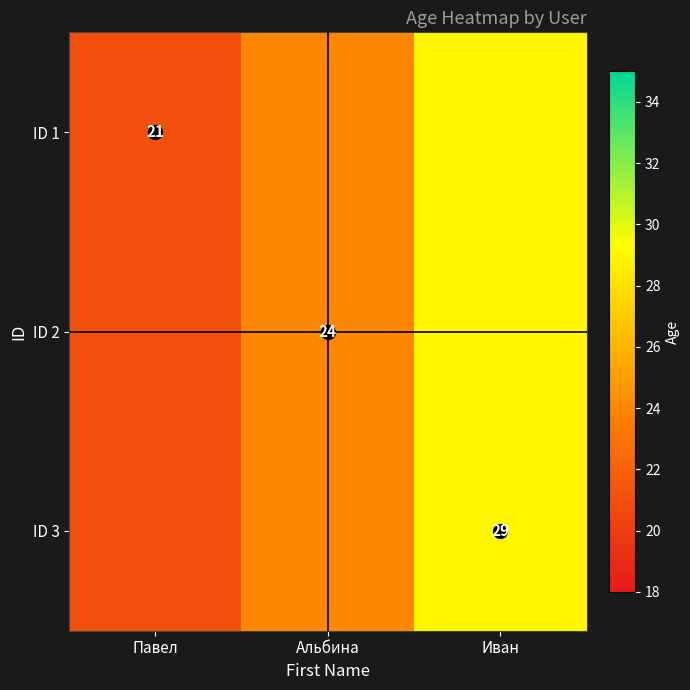

The ID 2 series shows 20 at Иван. True or false?

False